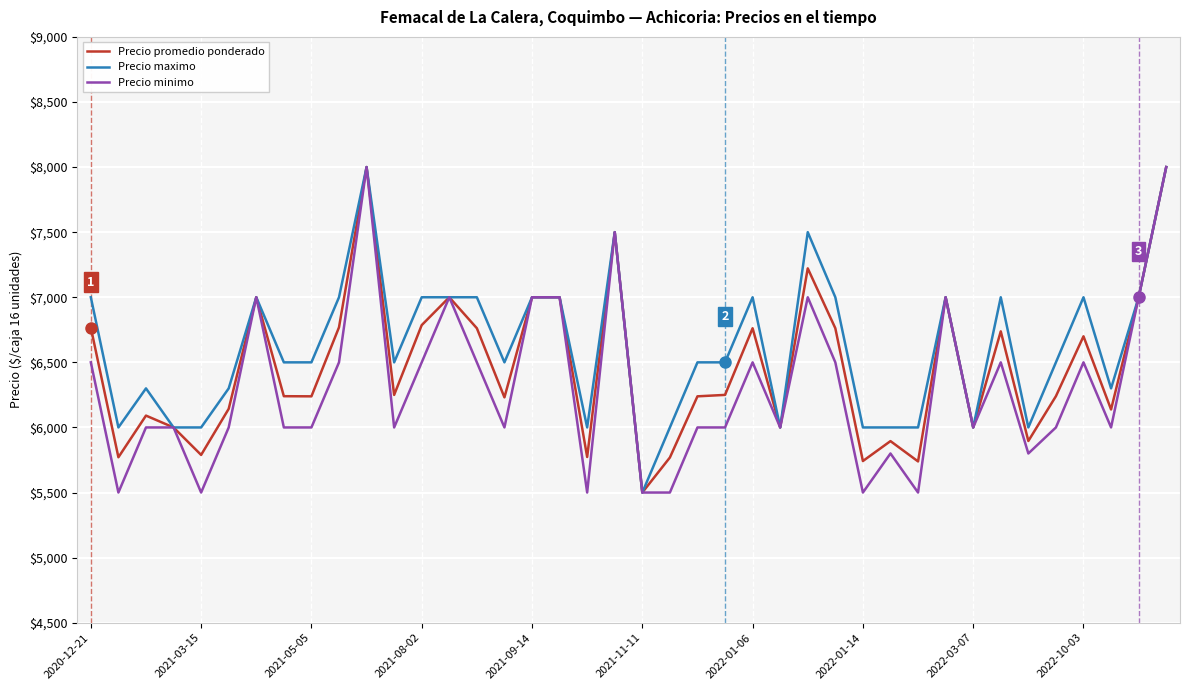

What is the smallest value displayed?

5500